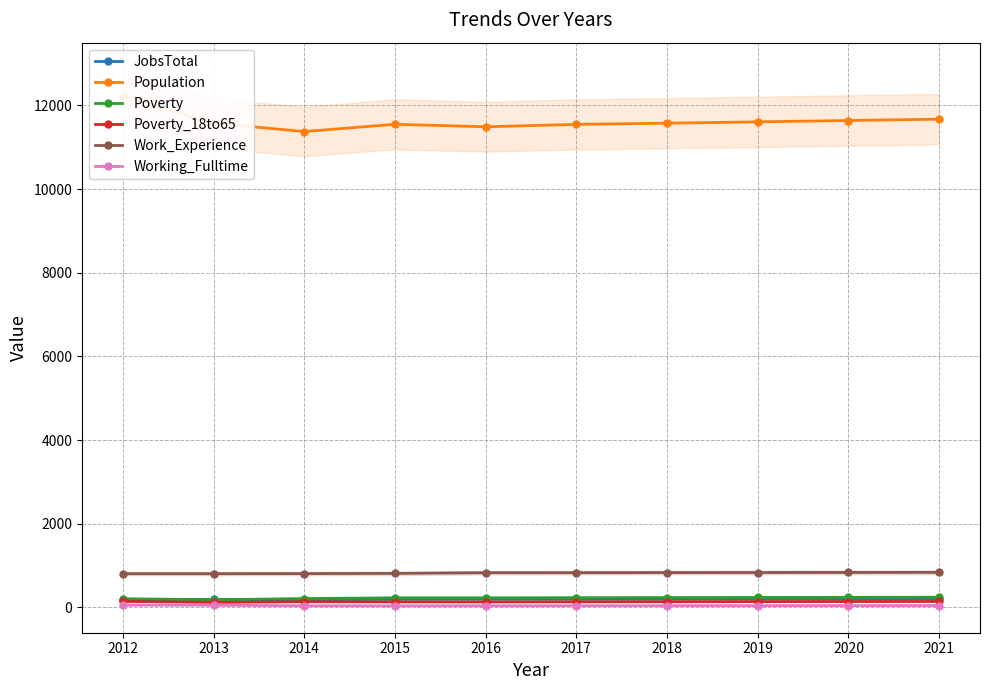

What is the average value of the Work_Experience series?

822